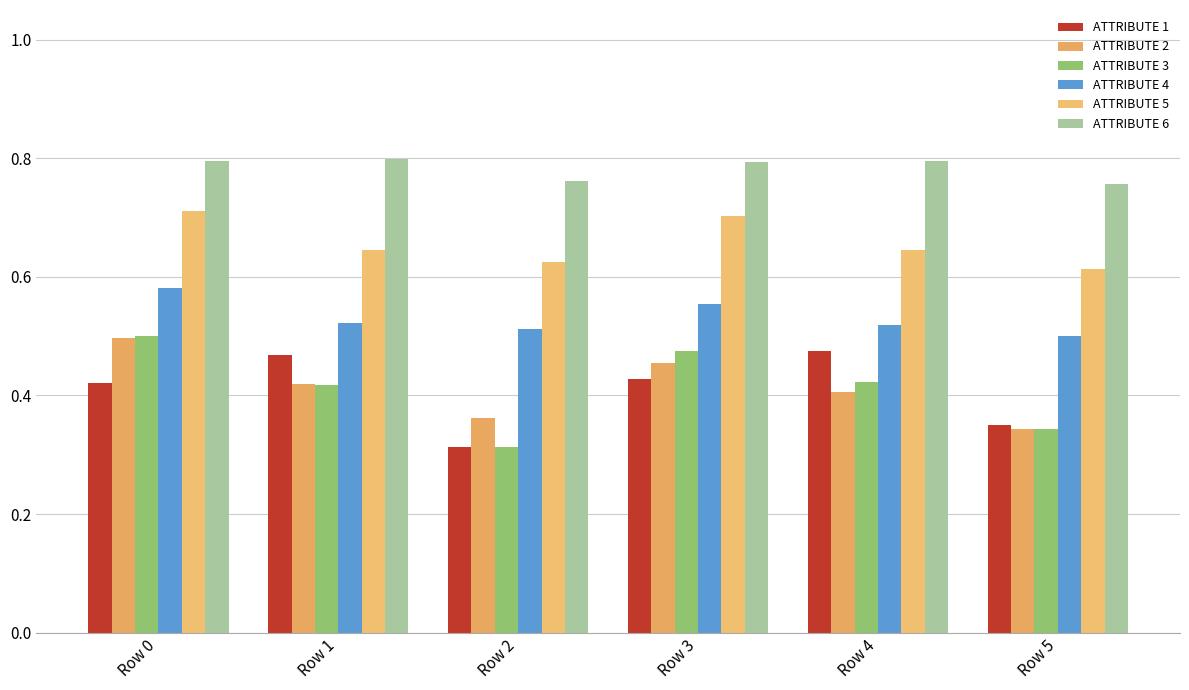

How many bars are there in total?

36